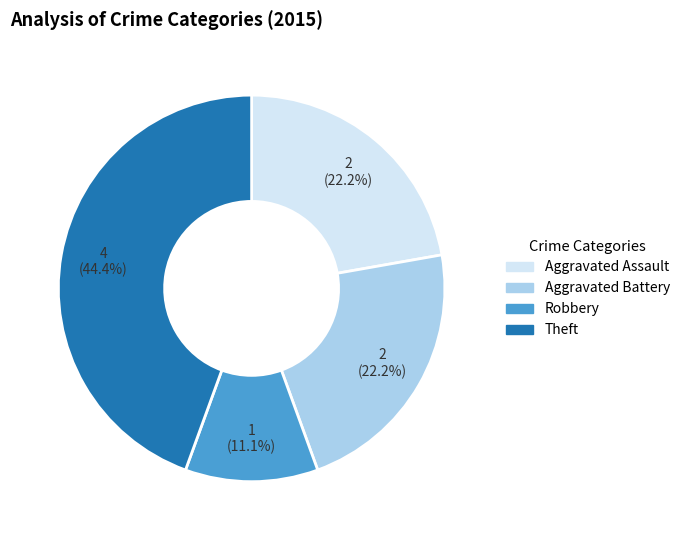

What portion of the pie excludes Theft?

55.6%